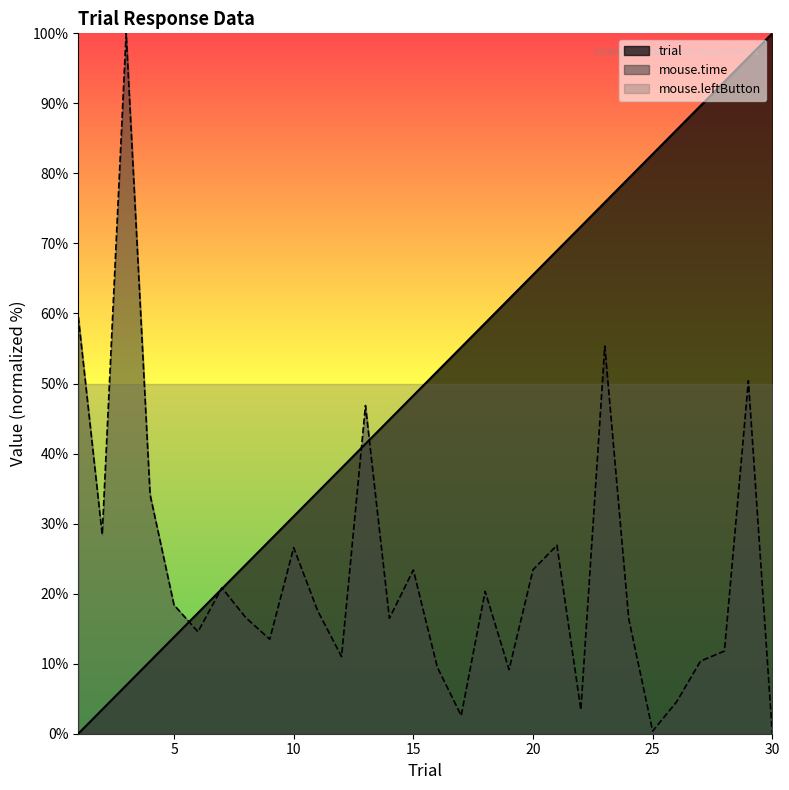

Which series ends up on top after the final intersection of trial and mouse.time?

trial